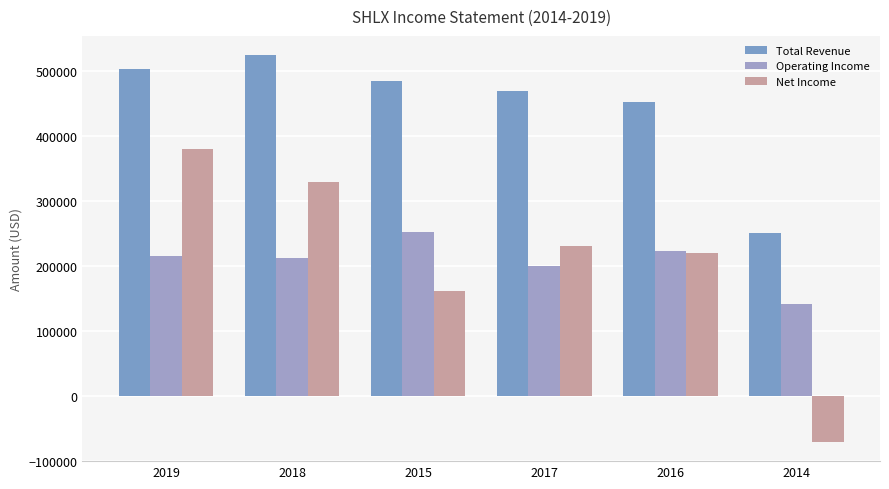

At how many categories does at least one series exceed 53312?

6